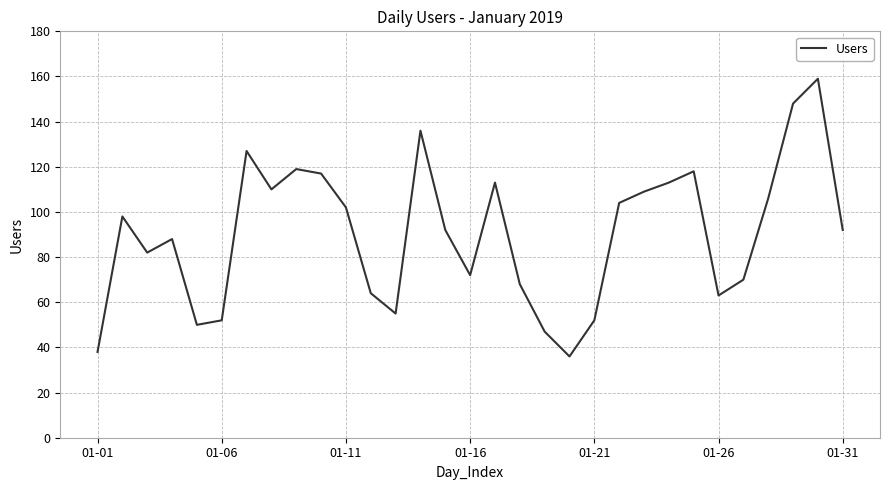

What is the difference between the maximum and minimum values?

123